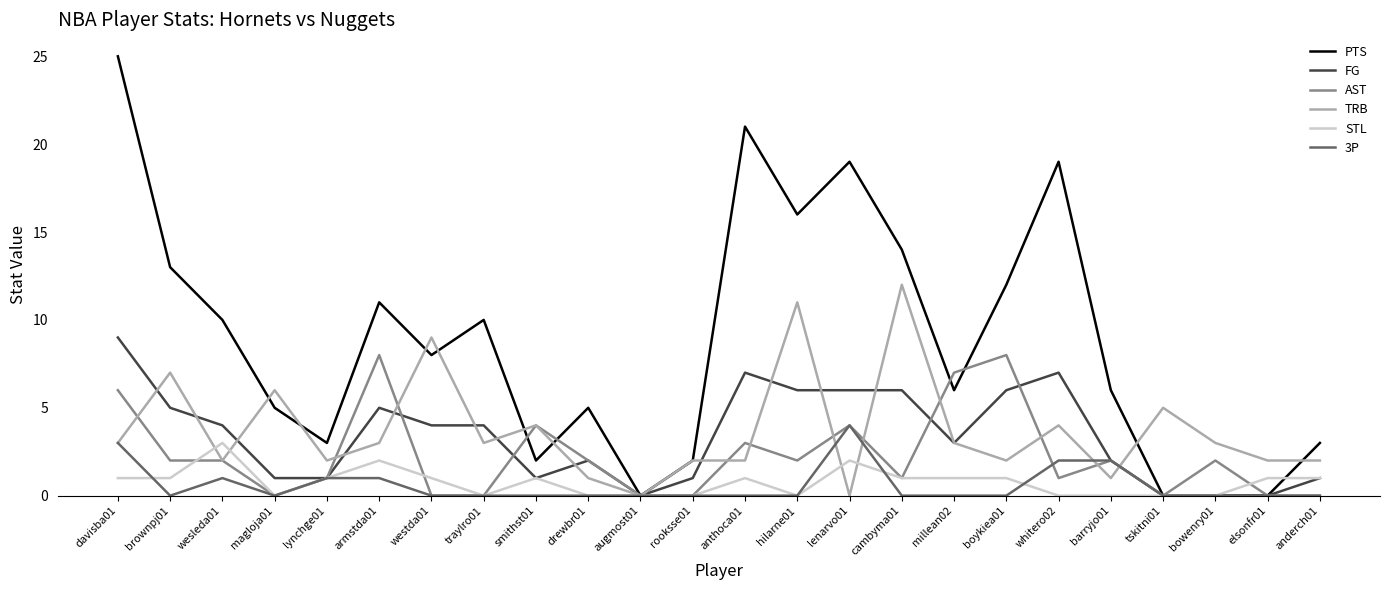

Reading left to right, list all the values displayed in this chart.

PTS: davisba01=25	brownpj01=13	wesleda01=10	magloja01=5	lynchge01=3	armstda01=11	westda01=8	traylro01=10	smithst01=2	drewbr01=5	augmost01=0	rooksse01=2	anthoca01=21	hilarne01=16	lenarvo01=19	cambyma01=14	millean02=6	boykiea01=12	whitero02=19	barryjo01=6	tskitni01=0	bowenry01=0	elsonfr01=0	anderch01=3
FG: davisba01=9	brownpj01=5	wesleda01=4	magloja01=1	lynchge01=1	armstda01=5	westda01=4	traylro01=4	smithst01=1	drewbr01=2	augmost01=0	rooksse01=1	anthoca01=7	hilarne01=6	lenarvo01=6	cambyma01=6	millean02=3	boykiea01=6	whitero02=7	barryjo01=2	tskitni01=0	bowenry01=0	elsonfr01=0	anderch01=1
AST: davisba01=6	brownpj01=2	wesleda01=2	magloja01=0	lynchge01=1	armstda01=8	westda01=0	traylro01=0	smithst01=4	drewbr01=2	augmost01=0	rooksse01=0	anthoca01=3	hilarne01=2	lenarvo01=4	cambyma01=1	millean02=7	boykiea01=8	whitero02=1	barryjo01=2	tskitni01=0	bowenry01=2	elsonfr01=0	anderch01=0
TRB: davisba01=3	brownpj01=7	wesleda01=2	magloja01=6	lynchge01=2	armstda01=3	westda01=9	traylro01=3	smithst01=4	drewbr01=1	augmost01=0	rooksse01=2	anthoca01=2	hilarne01=11	lenarvo01=0	cambyma01=12	millean02=3	boykiea01=2	whitero02=4	barryjo01=1	tskitni01=5	bowenry01=3	elsonfr01=2	anderch01=2
STL: davisba01=1	brownpj01=1	wesleda01=3	magloja01=0	lynchge01=1	armstda01=2	westda01=1	traylro01=0	smithst01=1	drewbr01=0	augmost01=0	rooksse01=0	anthoca01=1	hilarne01=0	lenarvo01=2	cambyma01=1	millean02=1	boykiea01=1	whitero02=0	barryjo01=0	tskitni01=0	bowenry01=0	elsonfr01=1	anderch01=1
3P: davisba01=3	brownpj01=0	wesleda01=1	magloja01=0	lynchge01=1	armstda01=1	westda01=0	traylro01=0	smithst01=0	drewbr01=0	augmost01=0	rooksse01=0	anthoca01=0	hilarne01=0	lenarvo01=4	cambyma01=0	millean02=0	boykiea01=0	whitero02=2	barryjo01=2	tskitni01=0	bowenry01=0	elsonfr01=0	anderch01=0